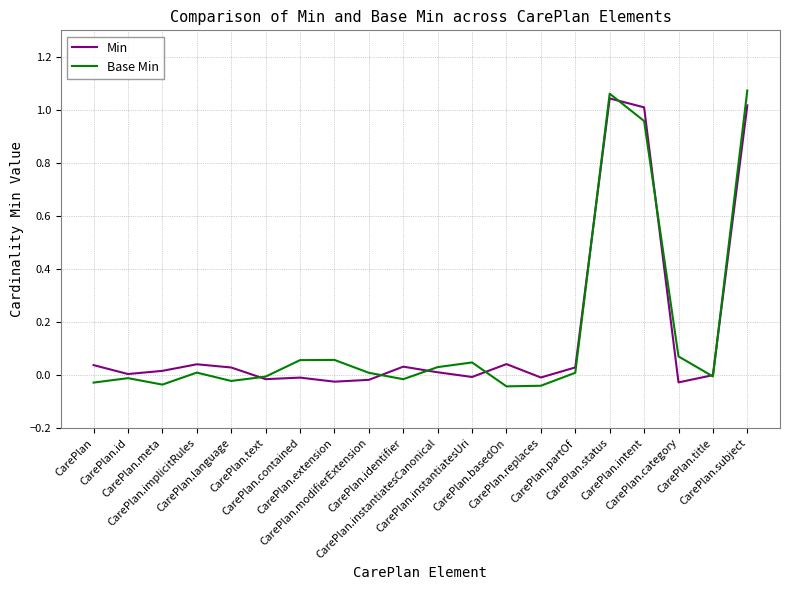

What position from the right is CarePlan.instantiatesUri?

9